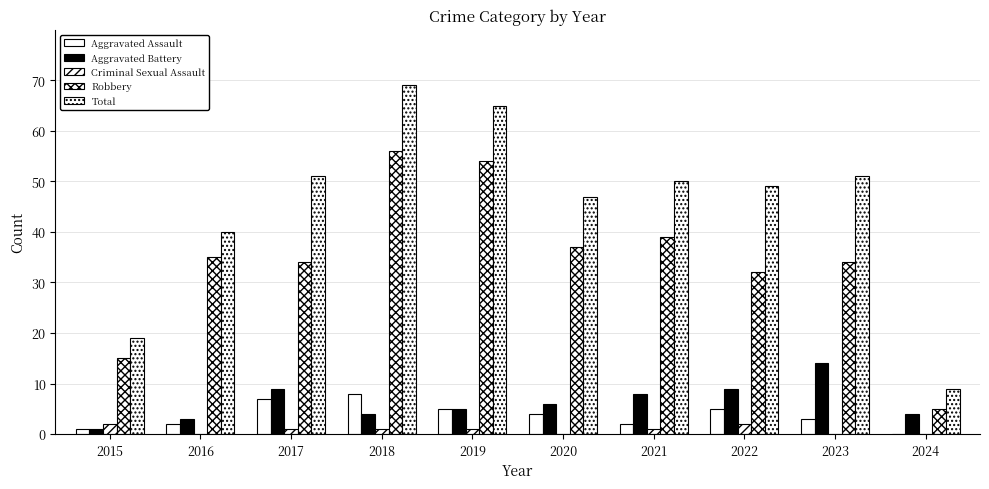

Which category has the lowest value in the Criminal Sexual Assault series?

2016